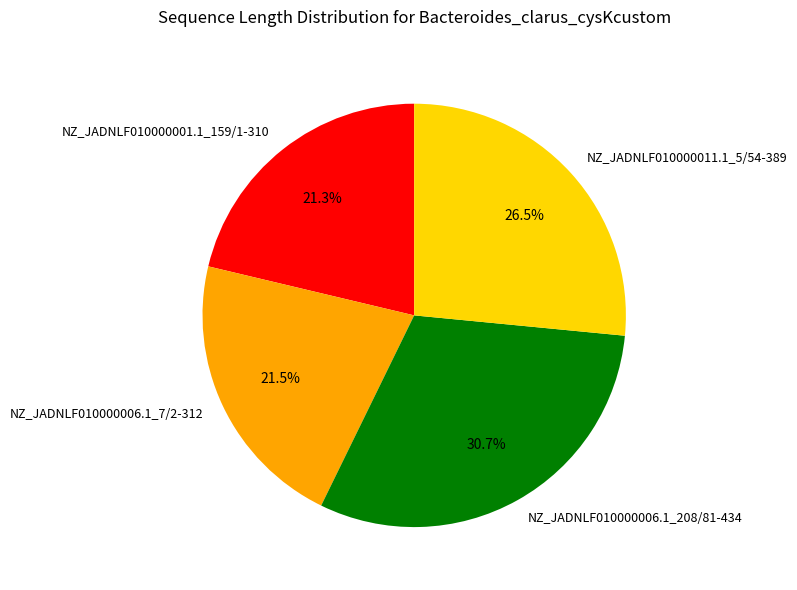

What is the total percentage of NZ_JADNLF010000001.1_159/1-310 and NZ_JADNLF010000006.1_7/2-312?

42.8%